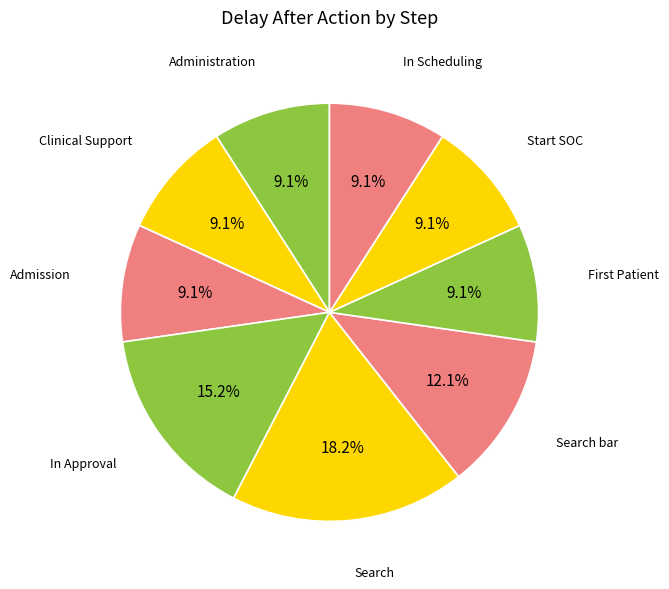

How many segments does this pie chart have?

9